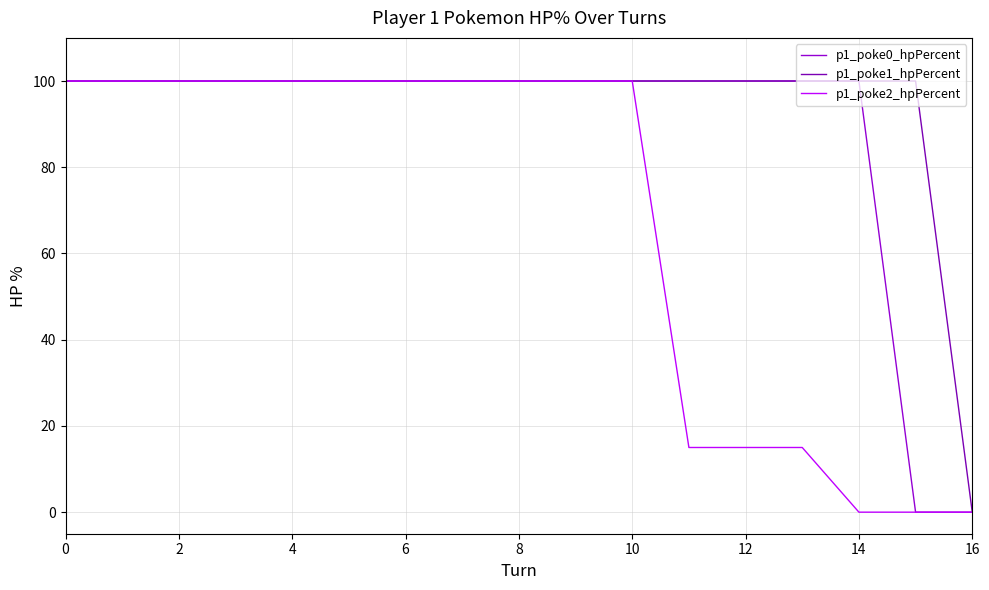

Does the chart display data point markers on the line(s)?

No